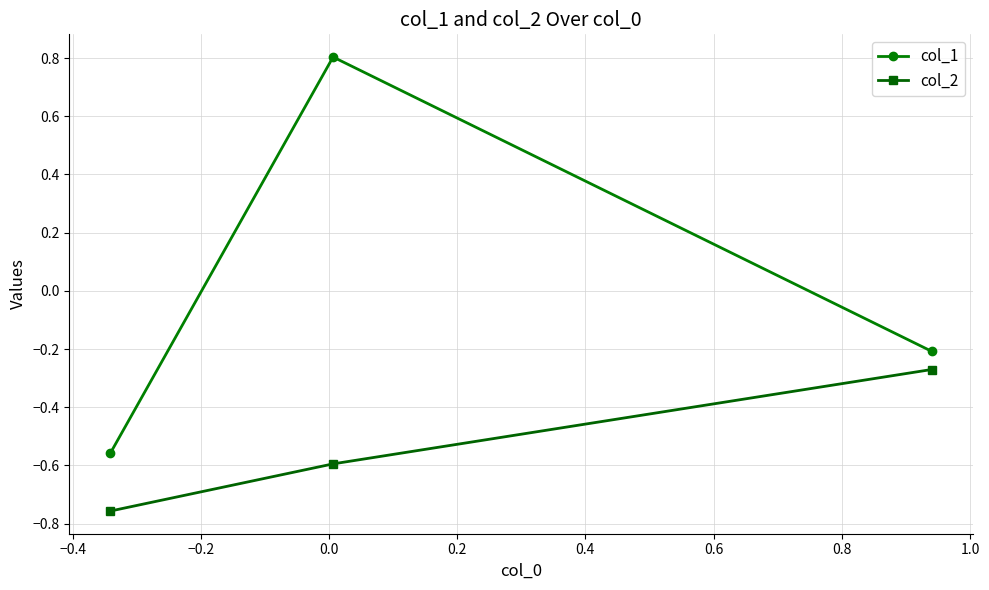

How many lines are shown in the chart?

2